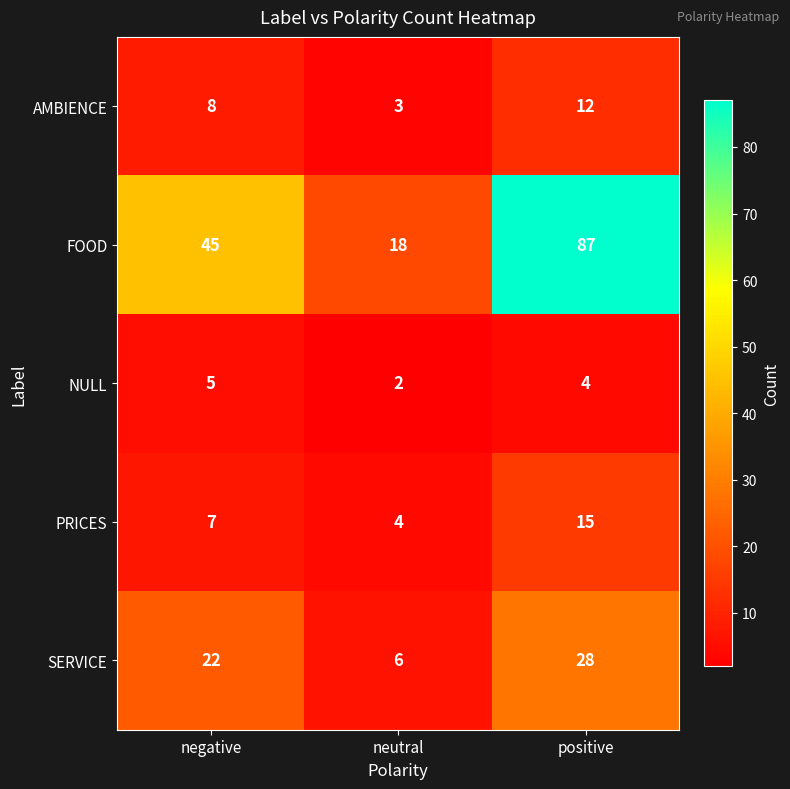

How many SERVICE values are between 6 and 28?

3